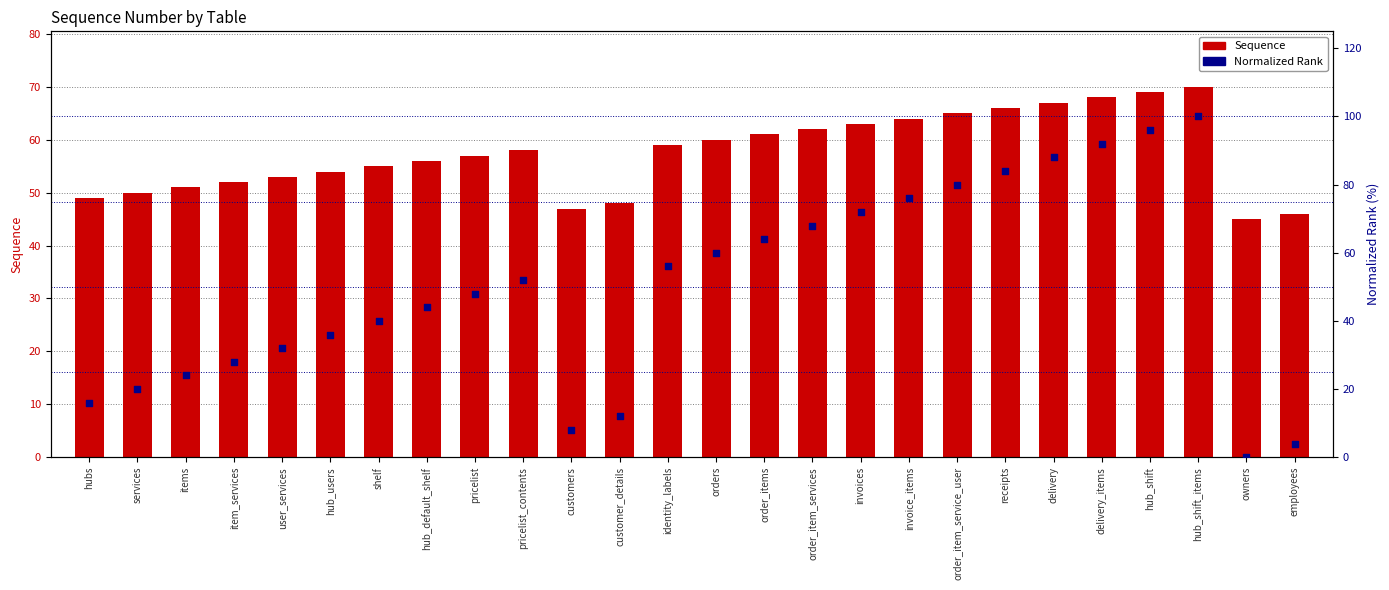

At how many categories does at least one series exceed 62?

10